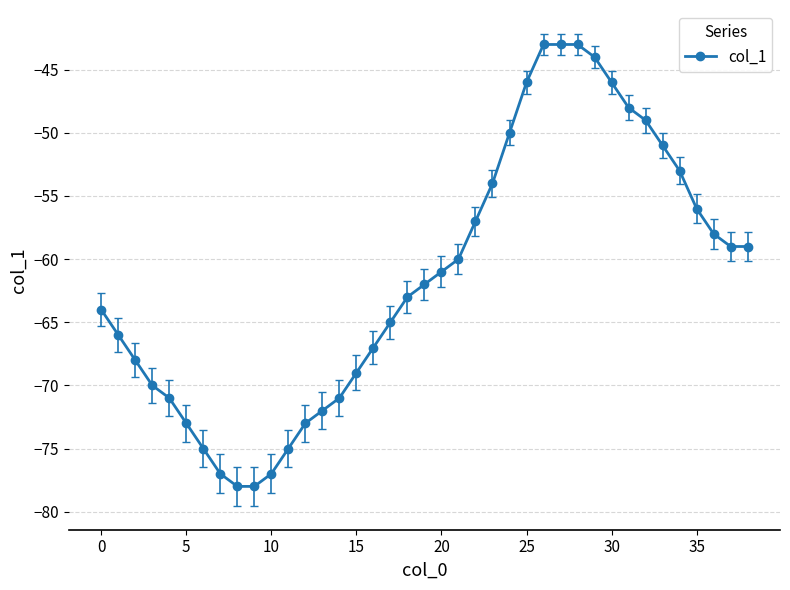

How many lines are shown in the chart?

1